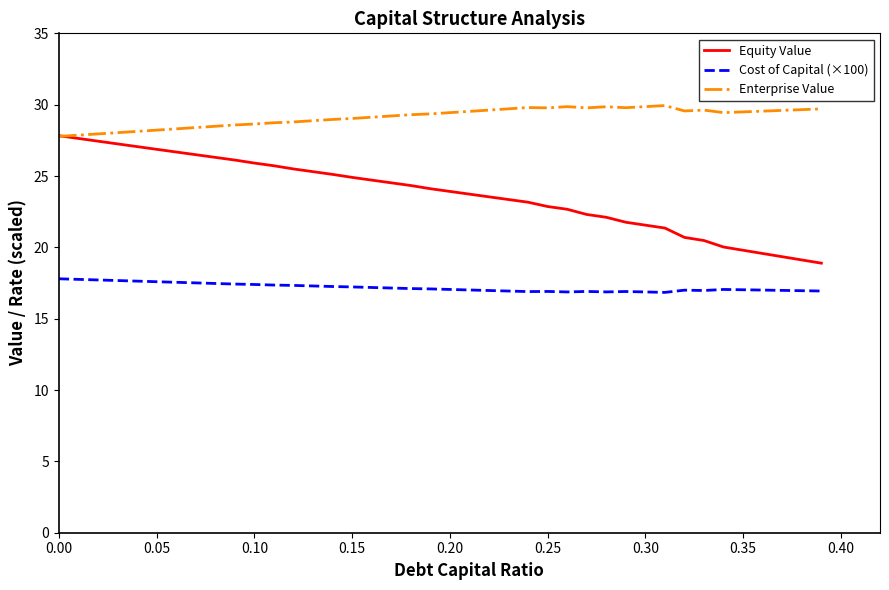

List the series in order of their overall mean, lowest first.

Cost of Capital (×100), Equity Value, Enterprise Value